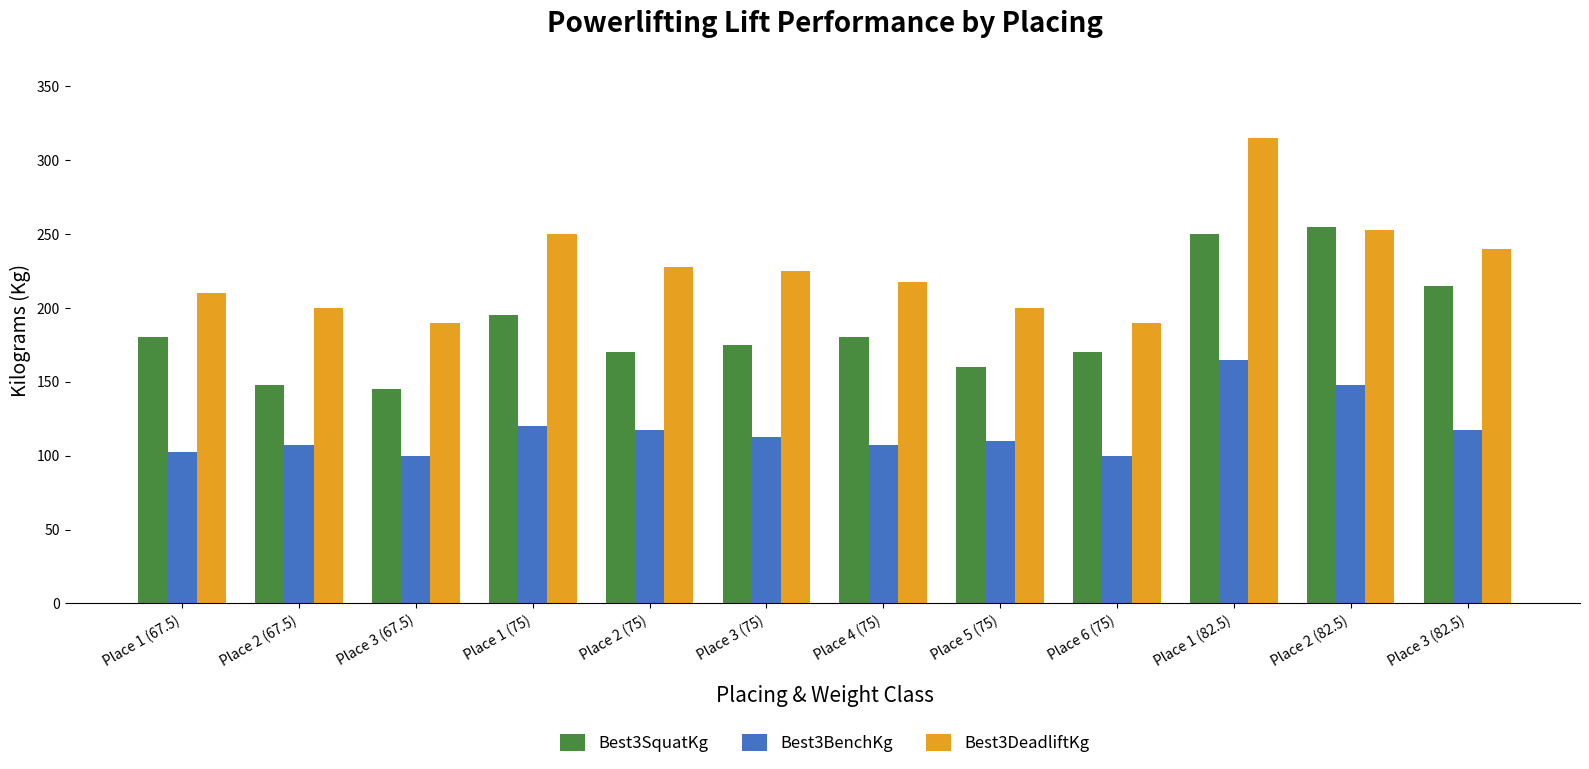

What is the difference between the Best3BenchKg values at Place 1 (82.5) and Place 2 (67.5)?

57.5